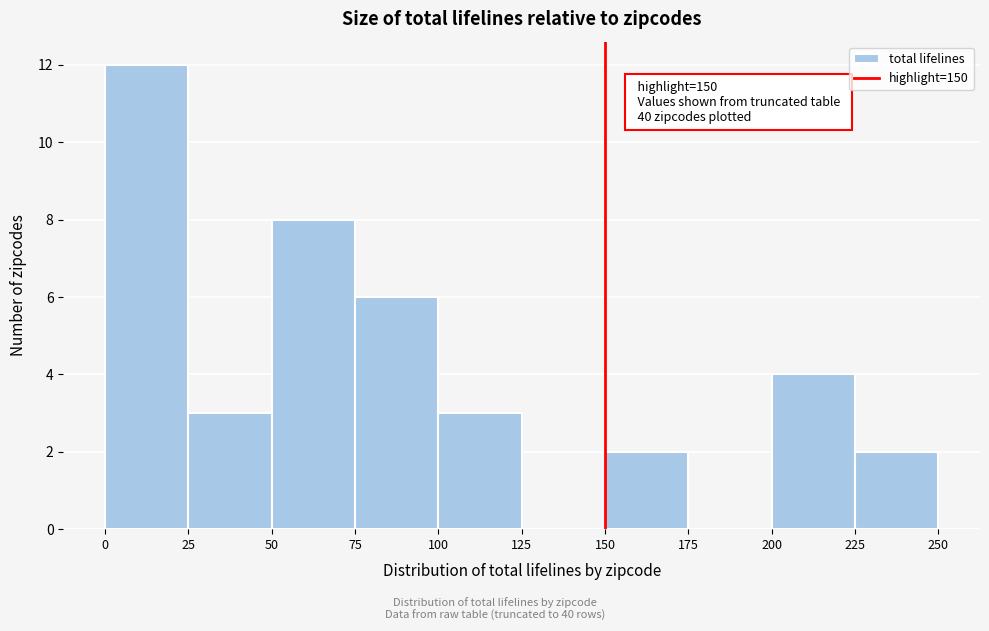

Over which range of the x-axis is the bar tallest?

0 to 25